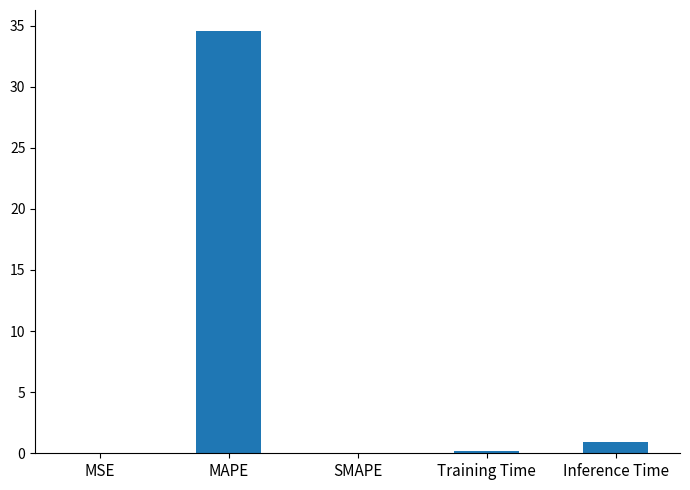

How many distinct data groups are displayed?

1